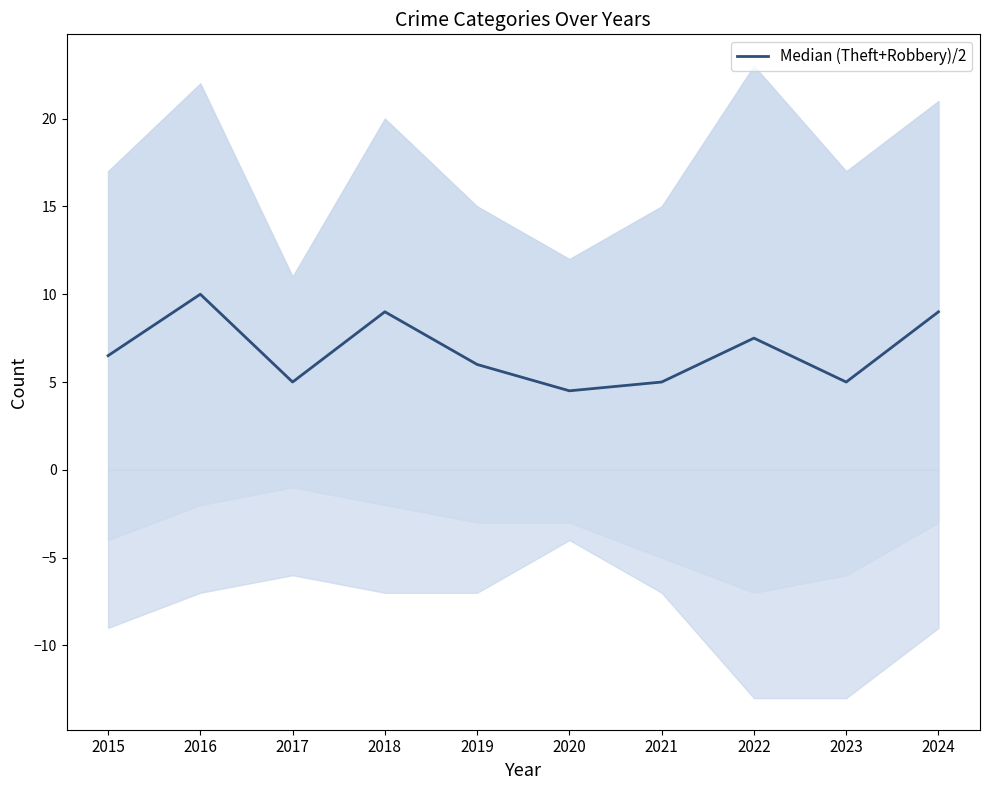

Is this an area chart (filled region under the line)?

No